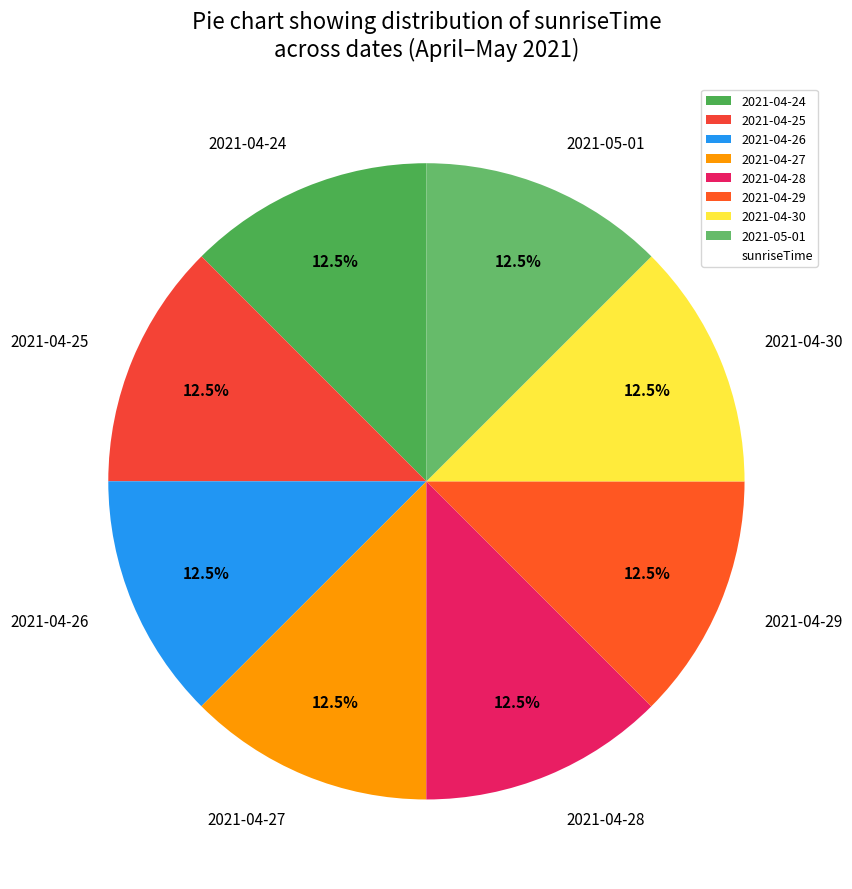

The 2021-04-25 slice represents 3% of the pie. True or false?

False